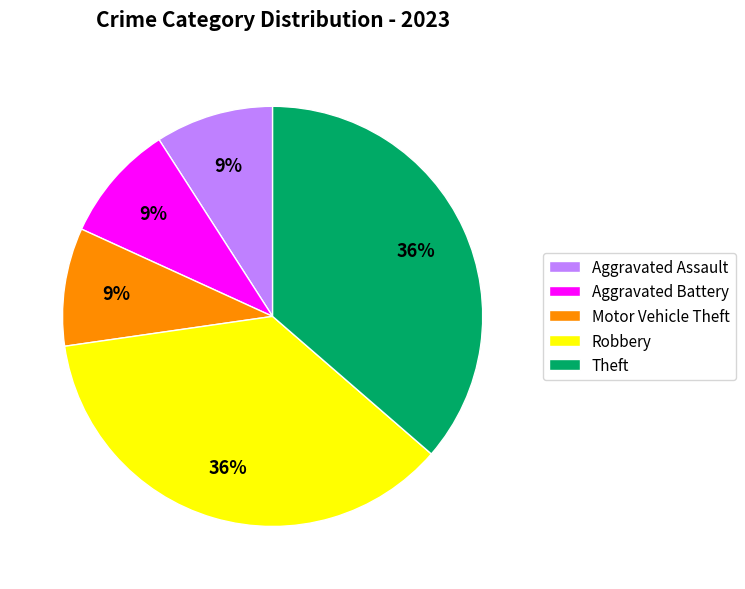

The Theft slice represents 36% of the pie. True or false?

True